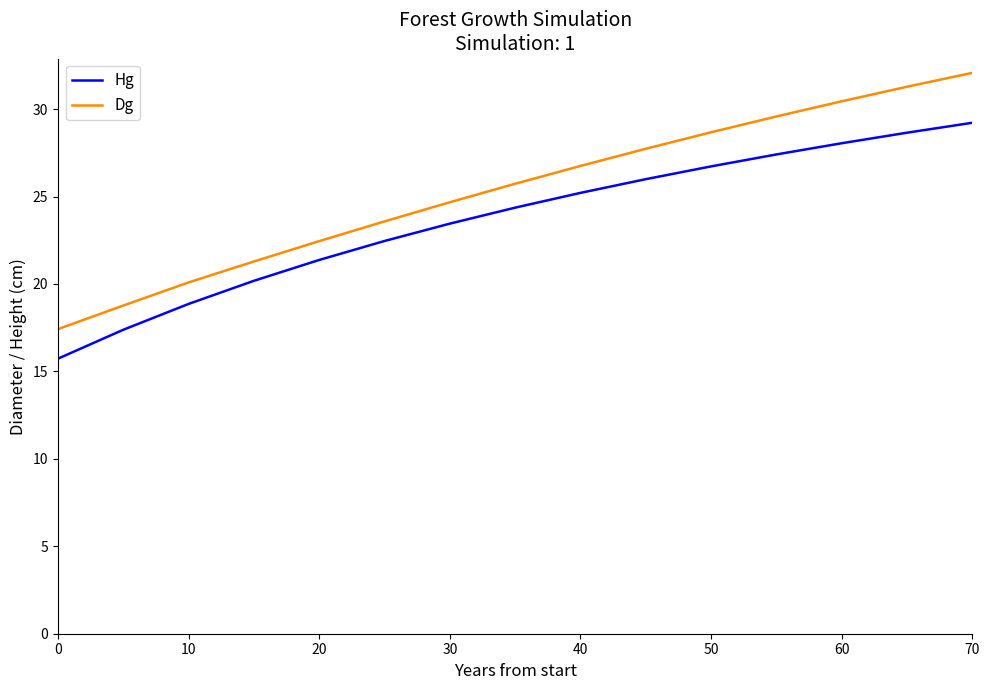

True or false: Hg has more than 2 points higher than both neighbors.

False